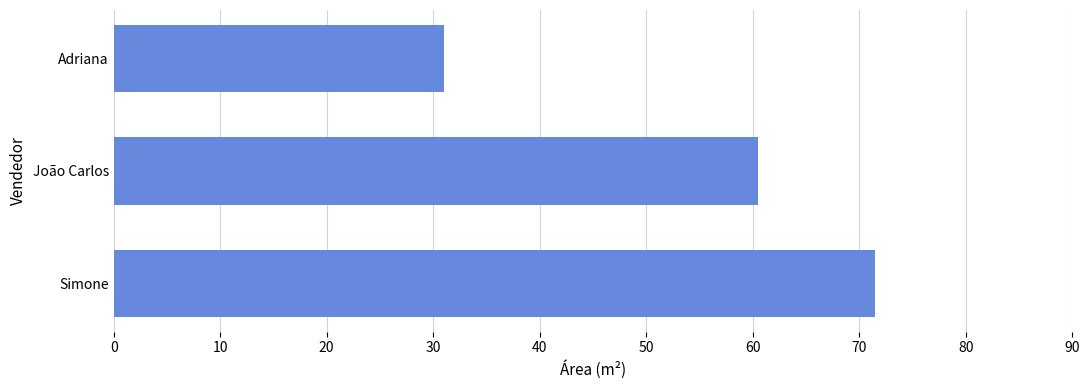

What is the difference between the maximum and minimum values?

40.5